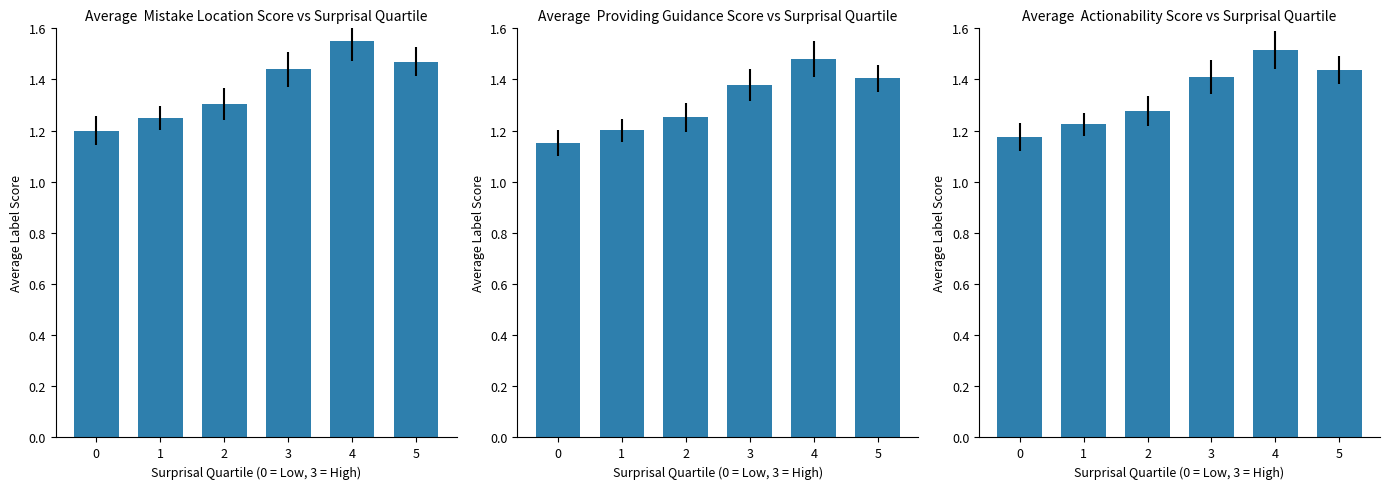

Are the bars horizontal?

No